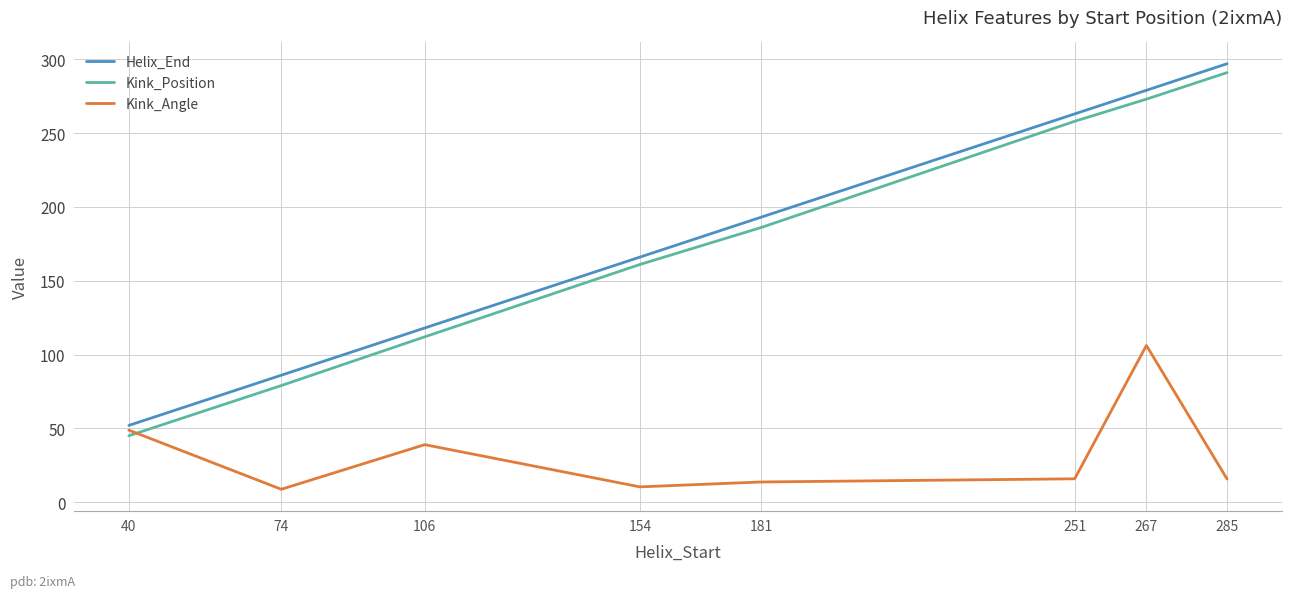

The value of Kink_Angle at 40 is 48.8. True or false?

True